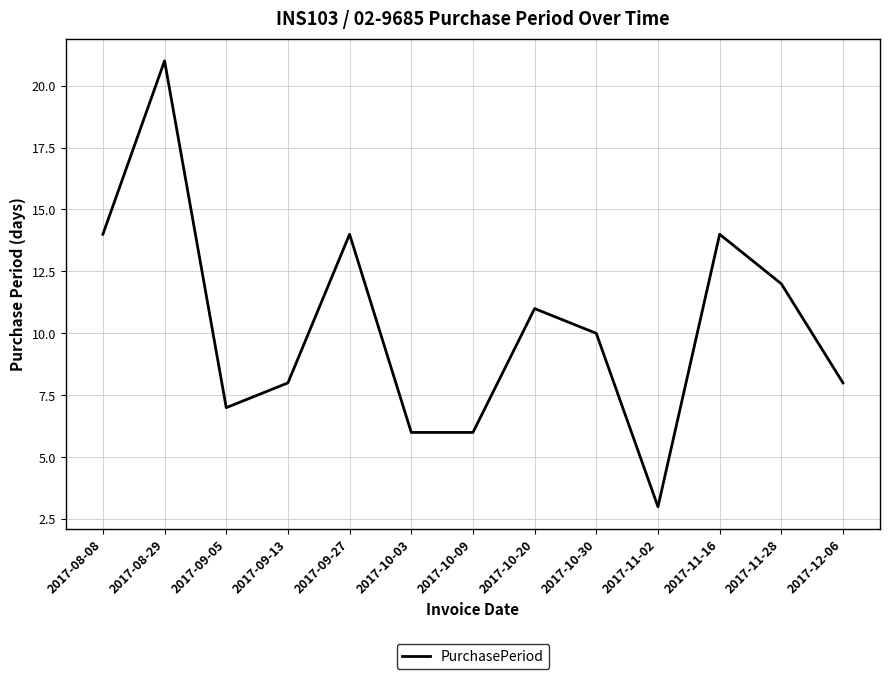

Which label corresponds to the smallest value in the chart?

2017-11-02